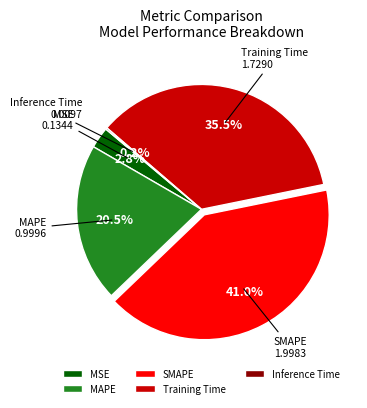

To the nearest percent, what is the difference between the largest and smallest slice percentages?

41%